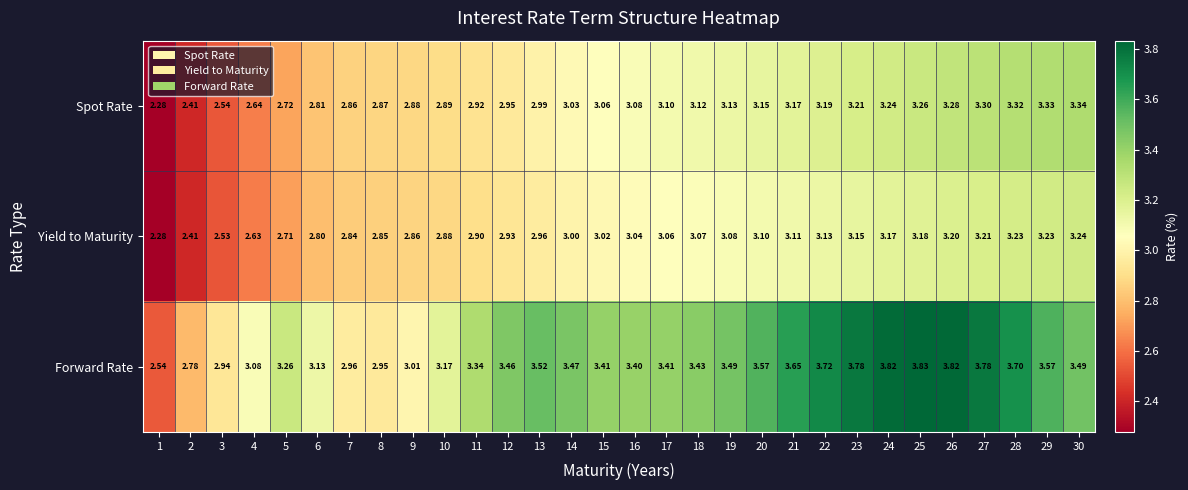

Rank the series by their maximum value, from highest to lowest.

Forward Rate, Spot Rate, Yield to Maturity